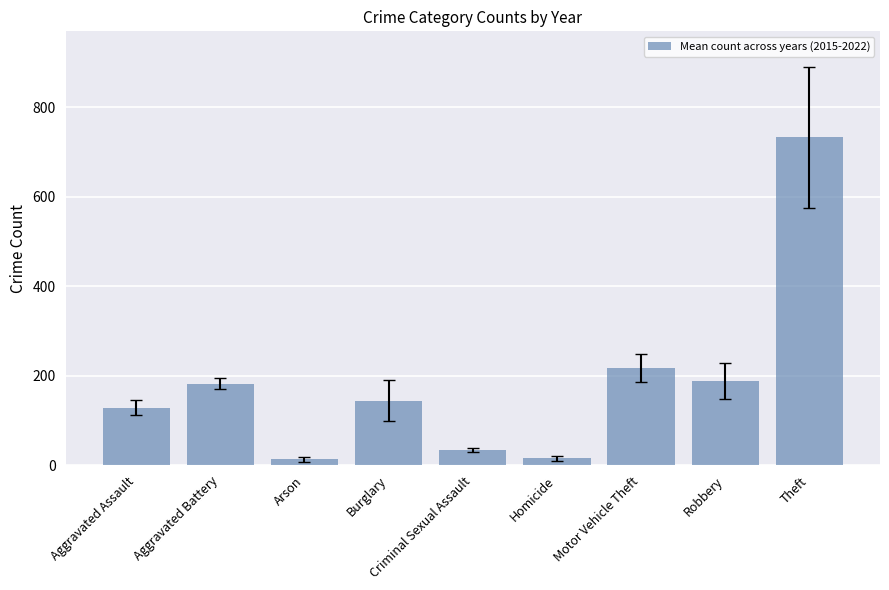

At which label is the value closest to 373?

Motor Vehicle Theft